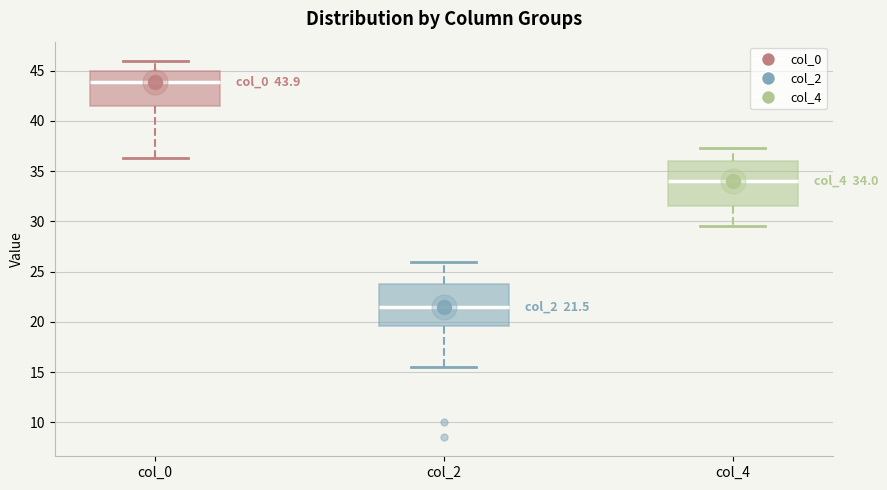

Which box has the highest median line?

col_0